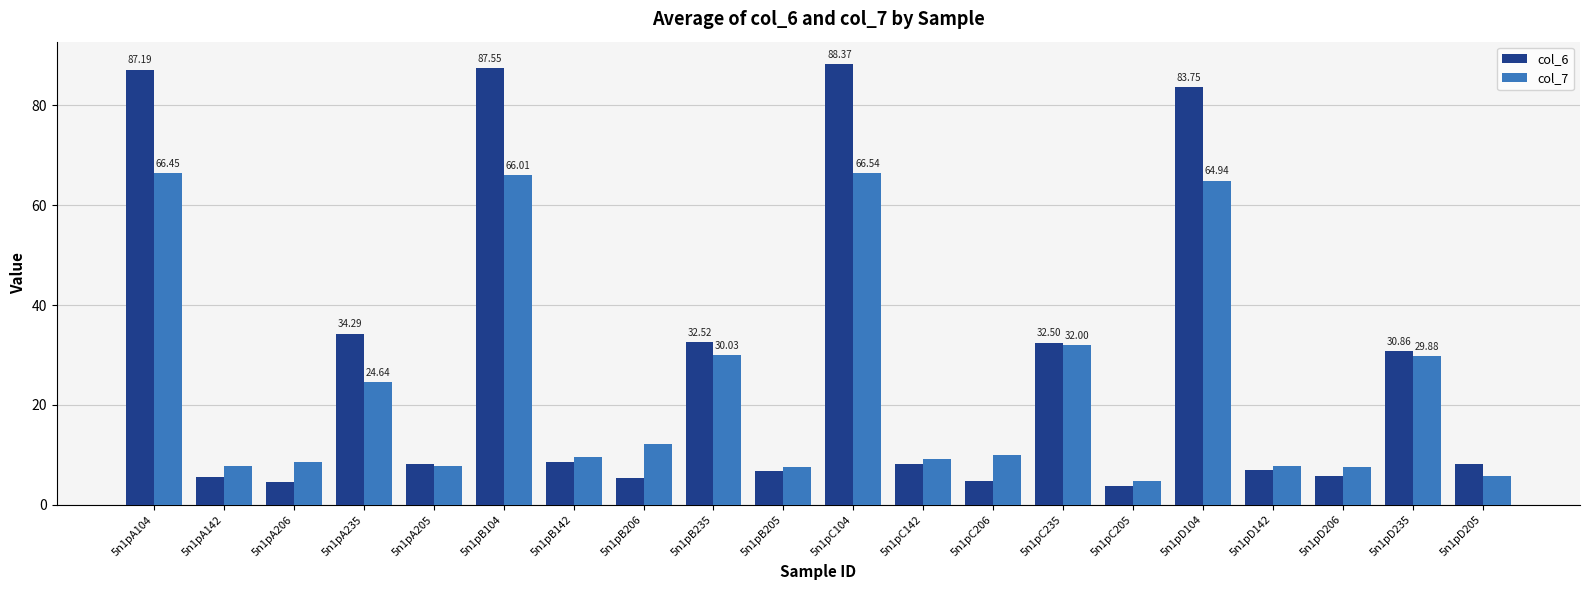

At 5n1pB205, list the series in order from smallest to largest.

col_6, col_7